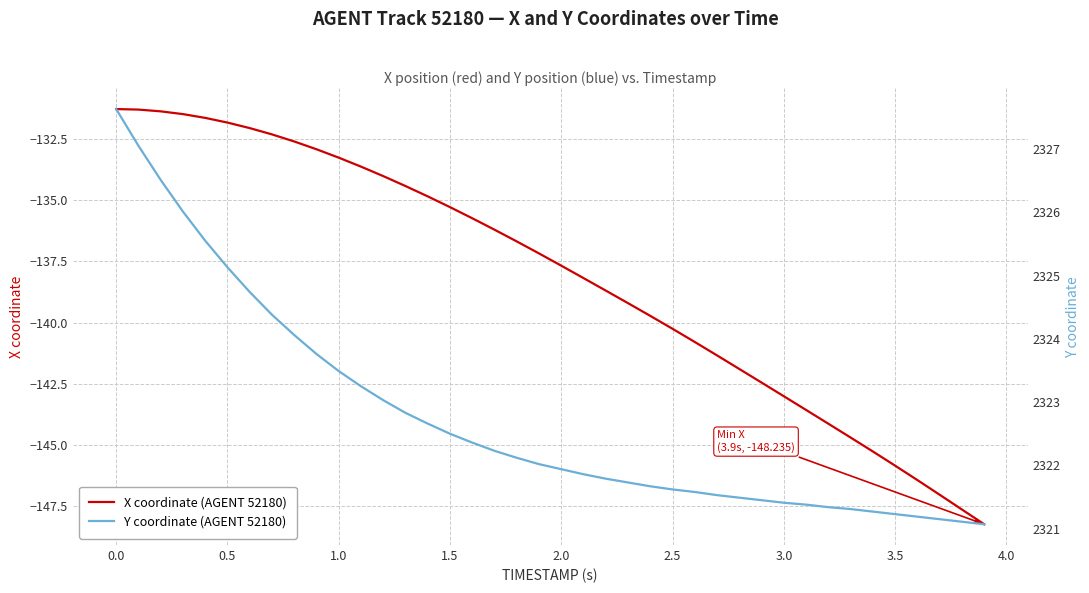

Reading left to right, list all the values displayed in this chart.

X coordinate (AGENT 52180): -131.3	-131.3	-131.4	-131.5	-131.6	-131.8	-132.1	-132.3	-132.6	-132.9	-133.3	-133.6	-134.0	-134.4	-134.9	-135.3	-135.7	-136.2	-136.7	-137.2	-137.7	-138.2	-138.7	-139.2	-139.7	-140.3	-140.8	-141.3	-141.9	-142.5	-143.0	-143.6	-144.1	-144.7	-145.3	-145.8	-146.4	-147.0	-147.6	-148.2
Y coordinate (AGENT 52180): 2327.6	2327.1	2326.5	2326.0	2325.6	2325.1	2324.7	2324.4	2324.1	2323.8	2323.5	2323.2	2323.0	2322.8	2322.7	2322.5	2322.4	2322.2	2322.1	2322.0	2321.9	2321.9	2321.8	2321.7	2321.7	2321.6	2321.6	2321.5	2321.5	2321.4	2321.4	2321.4	2321.3	2321.3	2321.3	2321.2	2321.2	2321.2	2321.1	2321.1